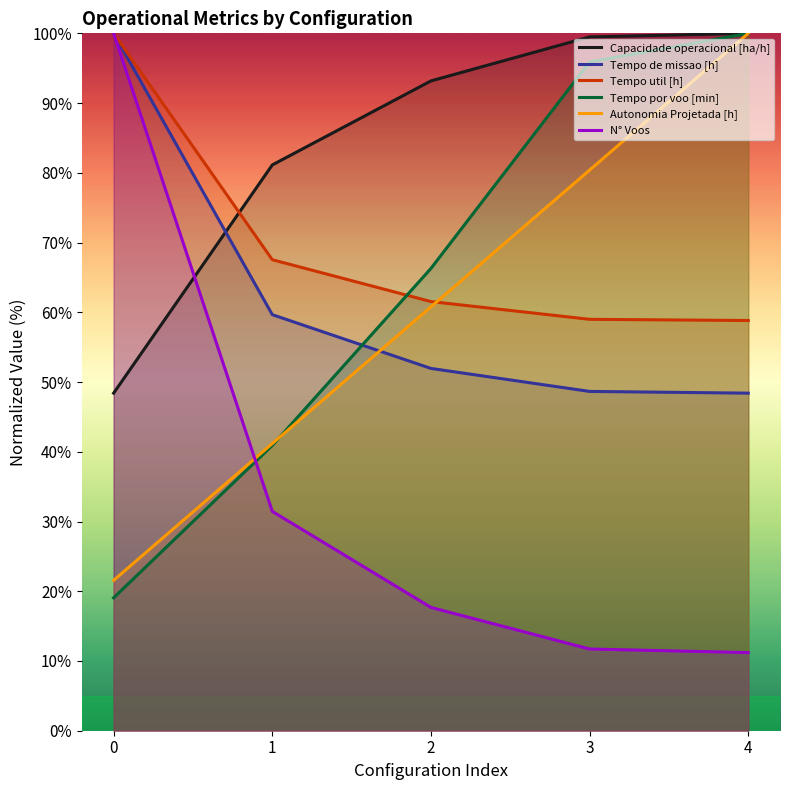

Which series changed the most between 0 and 1?

N° Voos